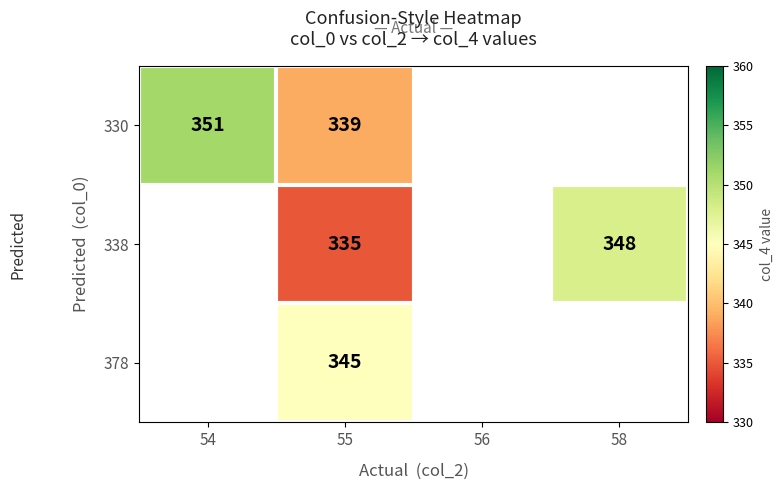

True or false: 338 has a value of 335 at 55.

True